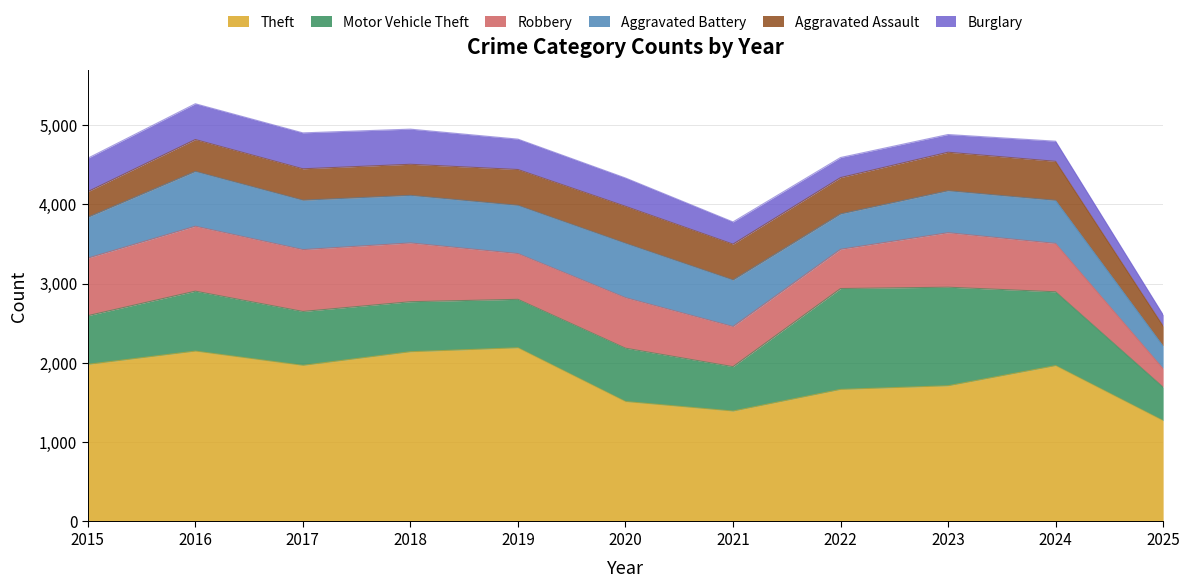

What are all the series names shown in the legend?

Theft, Motor Vehicle Theft, Robbery, Aggravated Battery, Aggravated Assault, Burglary